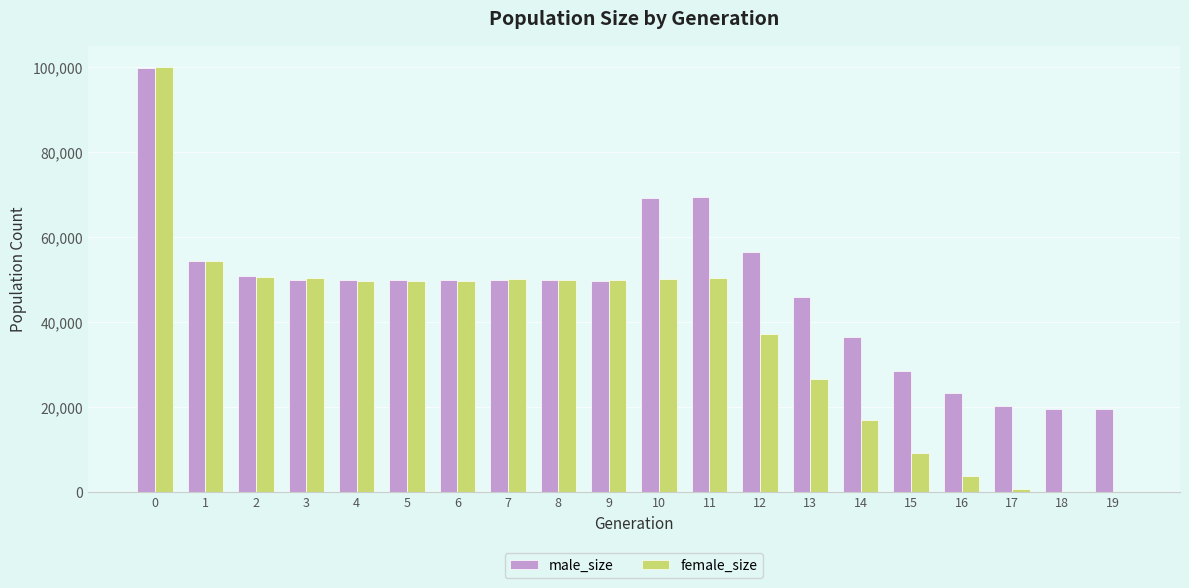

Which series changed the most between 8 and 18?

female_size